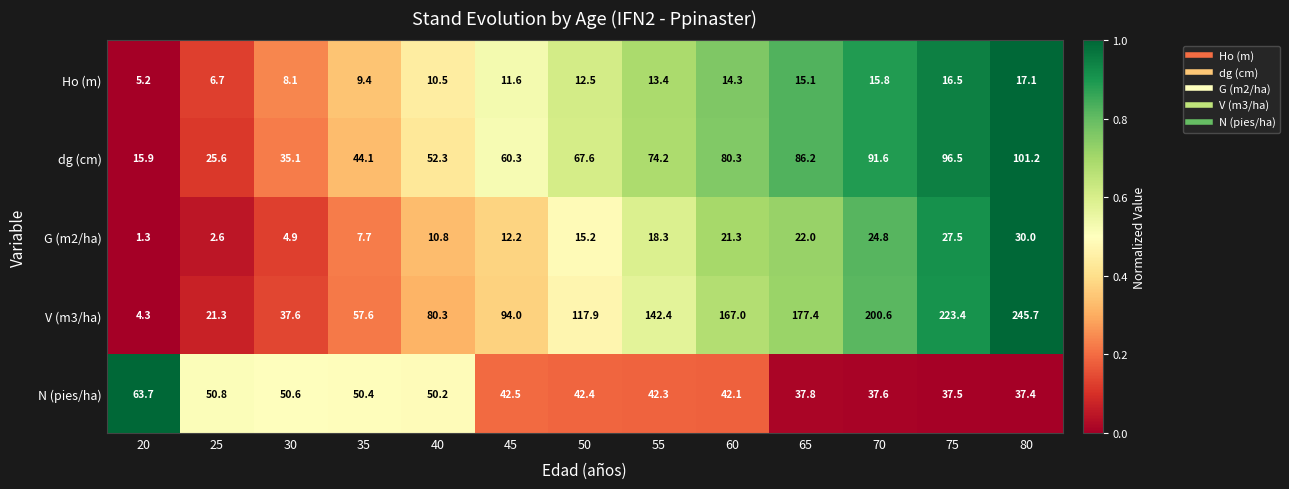

Which label corresponds to the smallest value in the chart?

20